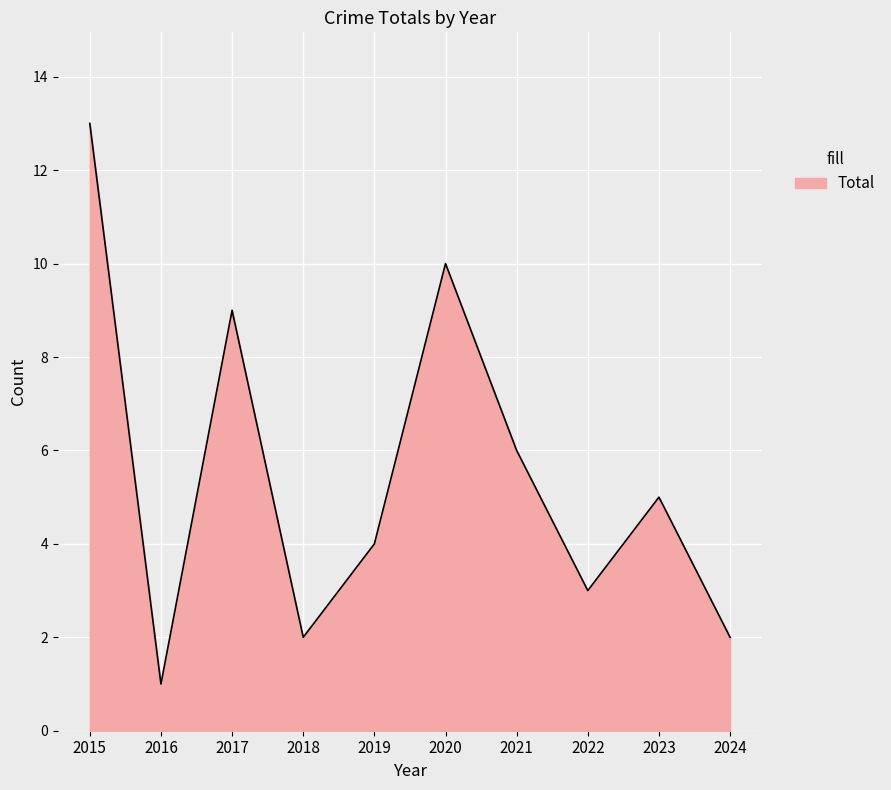

Does the chart have visible grid lines?

Yes